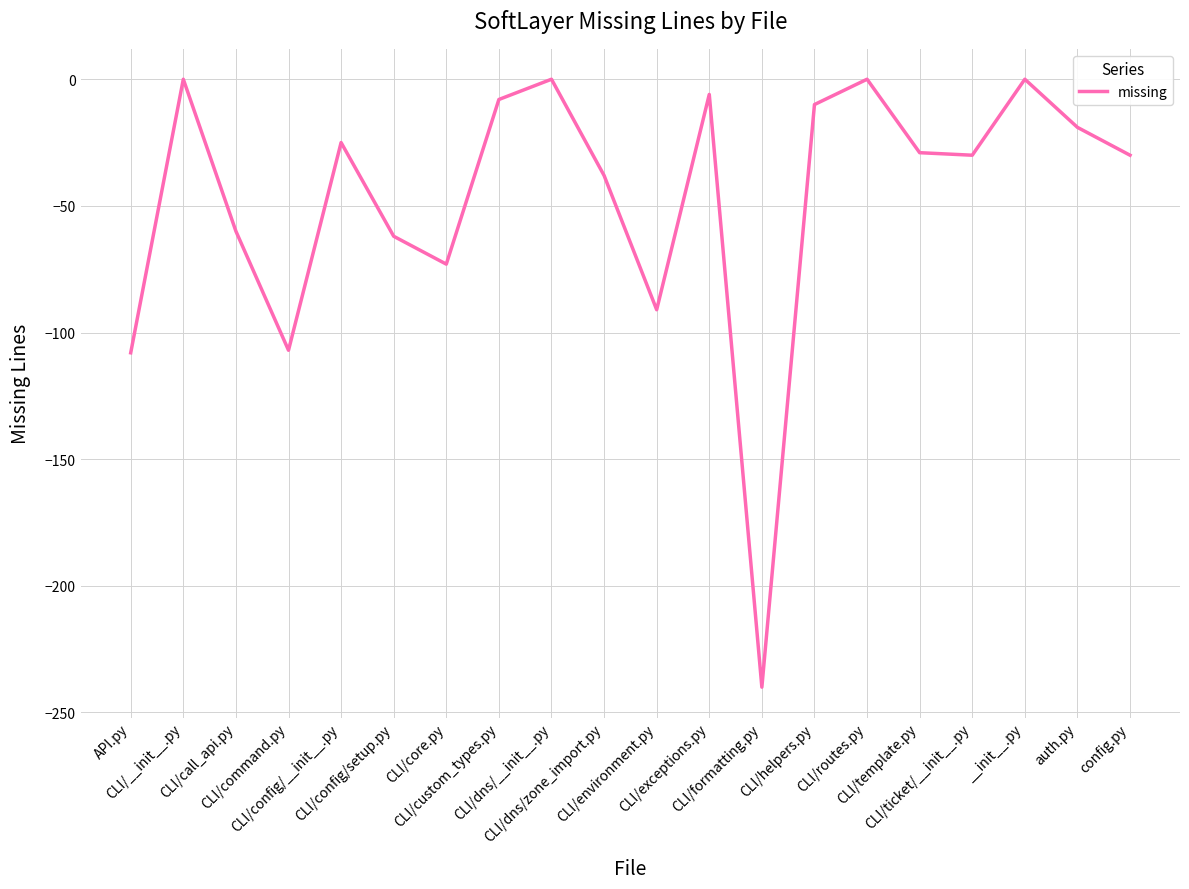

At which category does the data reach its first local peak?

CLI/__init__.py